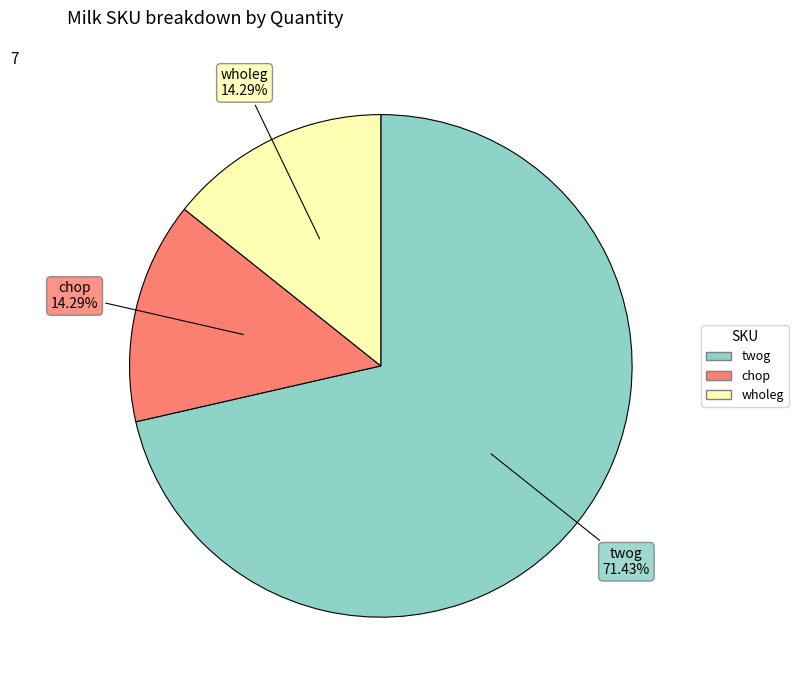

Does chop represent more than half of the total?

No